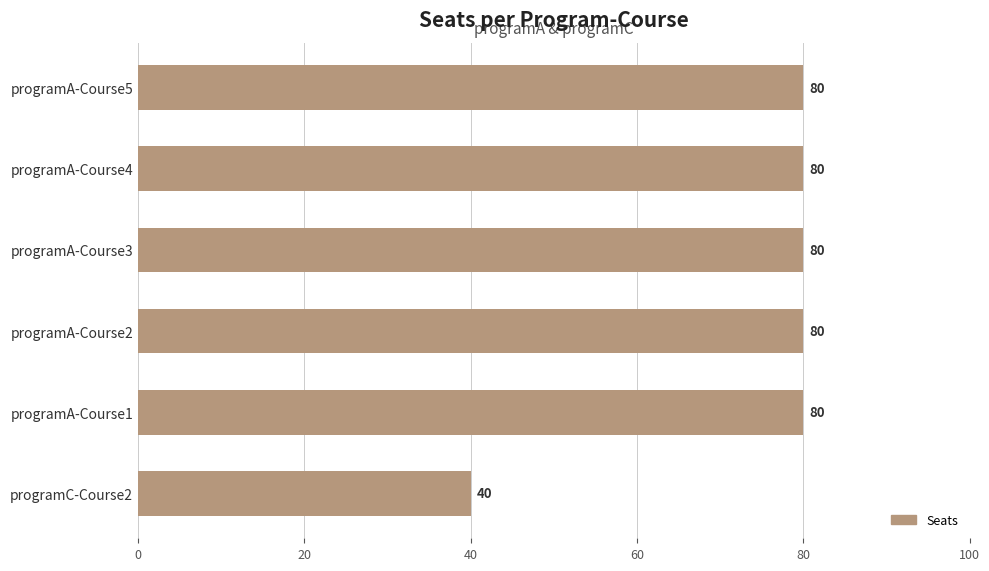

What is the label of the 5th bar from the top?

programA-Course1